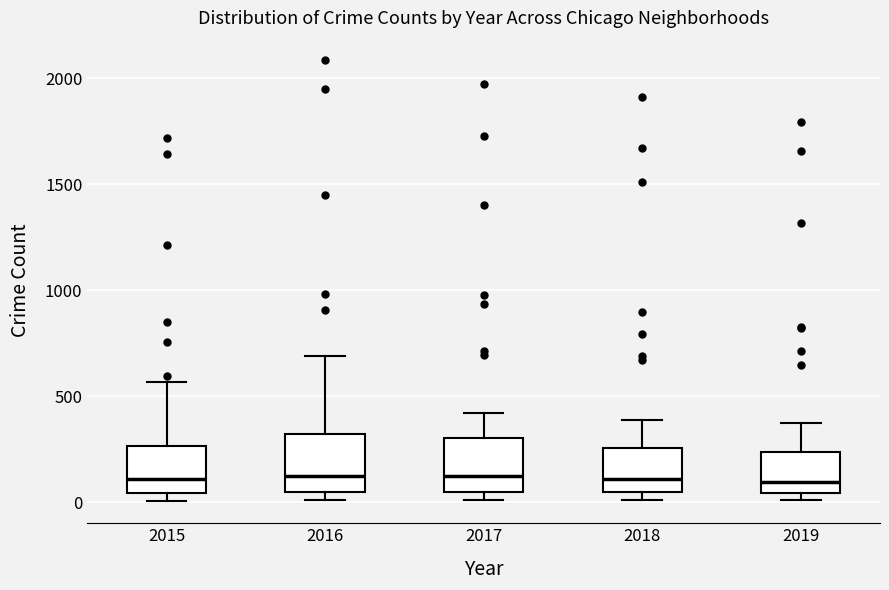

Where is the lower edge of the box at x = 2017 on the y-axis? The values are not printed on the chart, so give them approximately, as read against the axis.

50